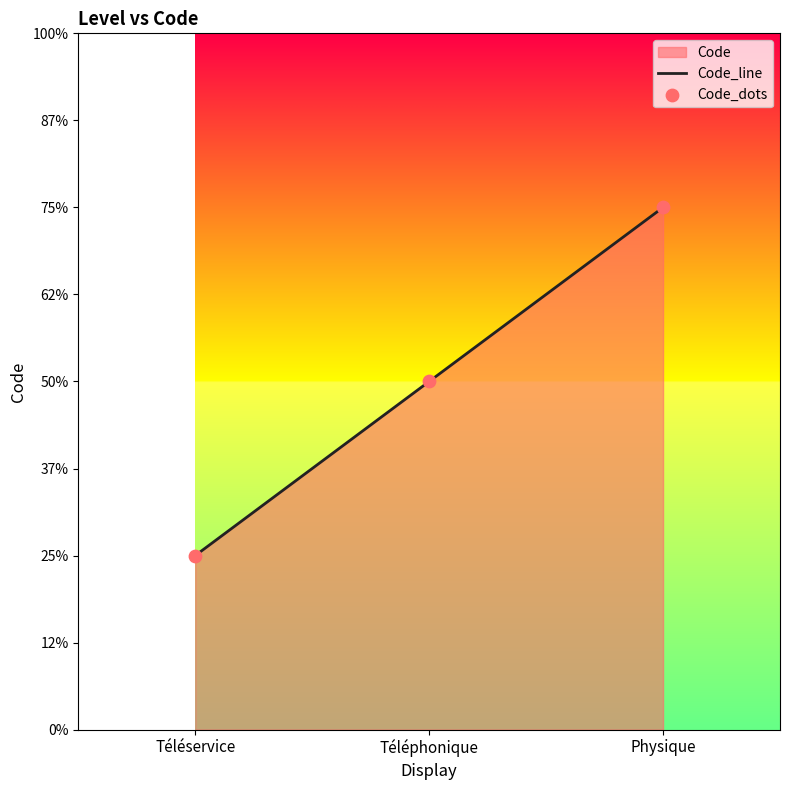

Which series contains the highest Y value?

Code_line